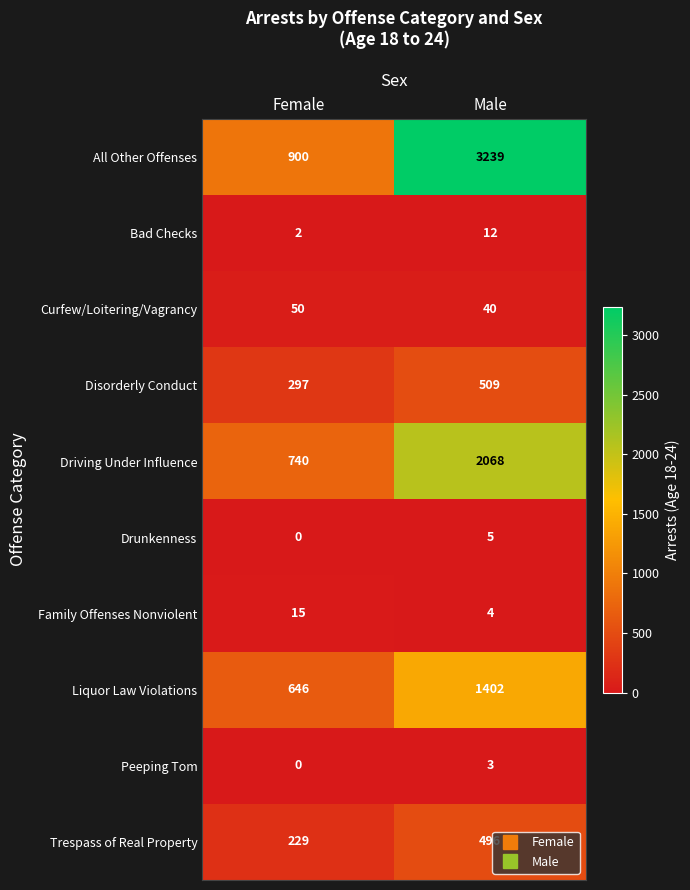

At Male, list the series in order from smallest to largest.

Peeping Tom, Family Offenses Nonviolent, Drunkenness, Bad Checks, Curfew/Loitering/Vagrancy, Trespass of Real Property, Disorderly Conduct, Liquor Law Violations, Driving Under Influence, All Other Offenses